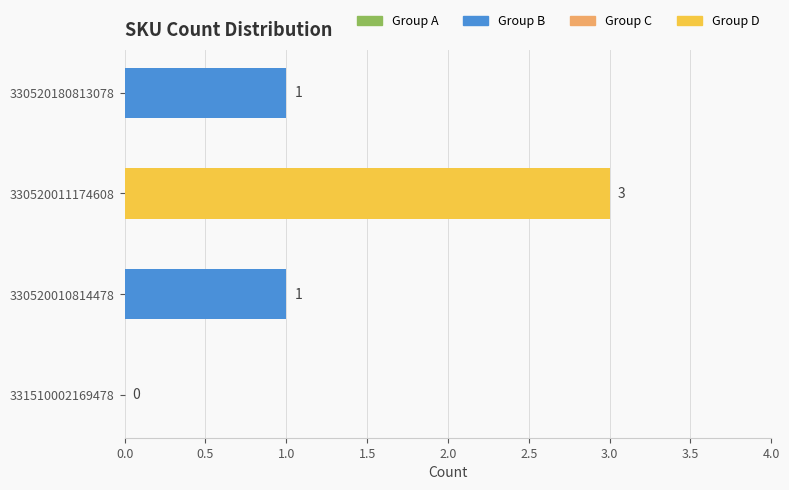

The value at 330520011174608 is 4. True or false?

False